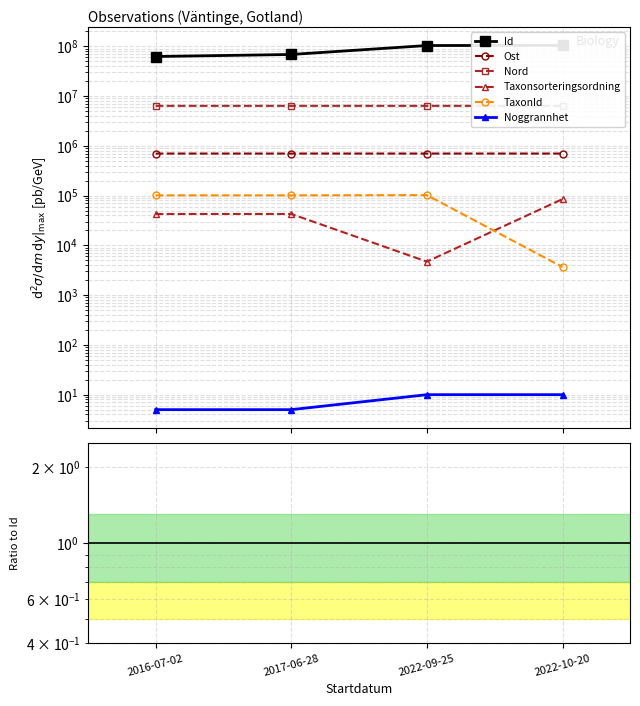

Between 2017-06-28 and 2022-10-20, which is larger?

2022-10-20